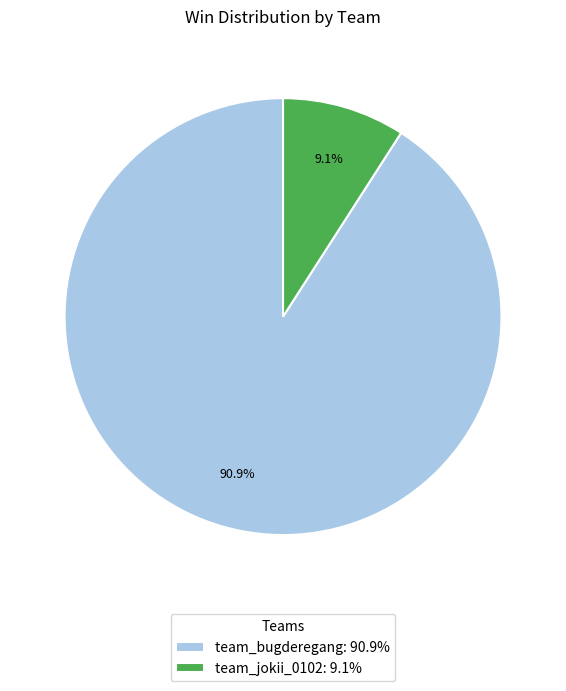

To the nearest percent, what is the combined percentage of team_bugderegang and team_jokii_0102?

100%